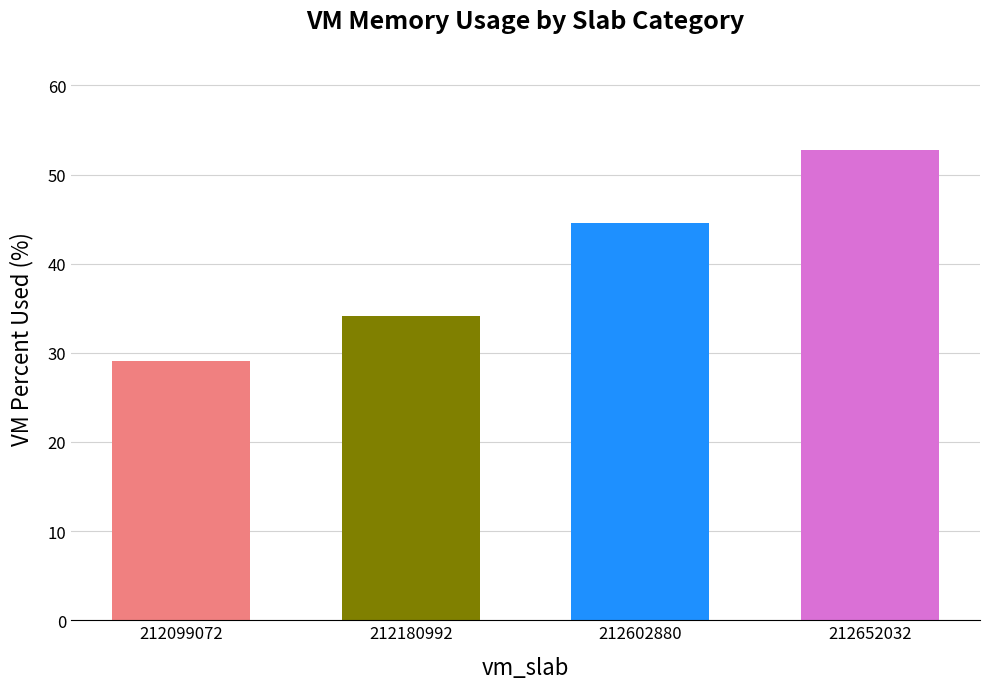

What is the average value?

40.1